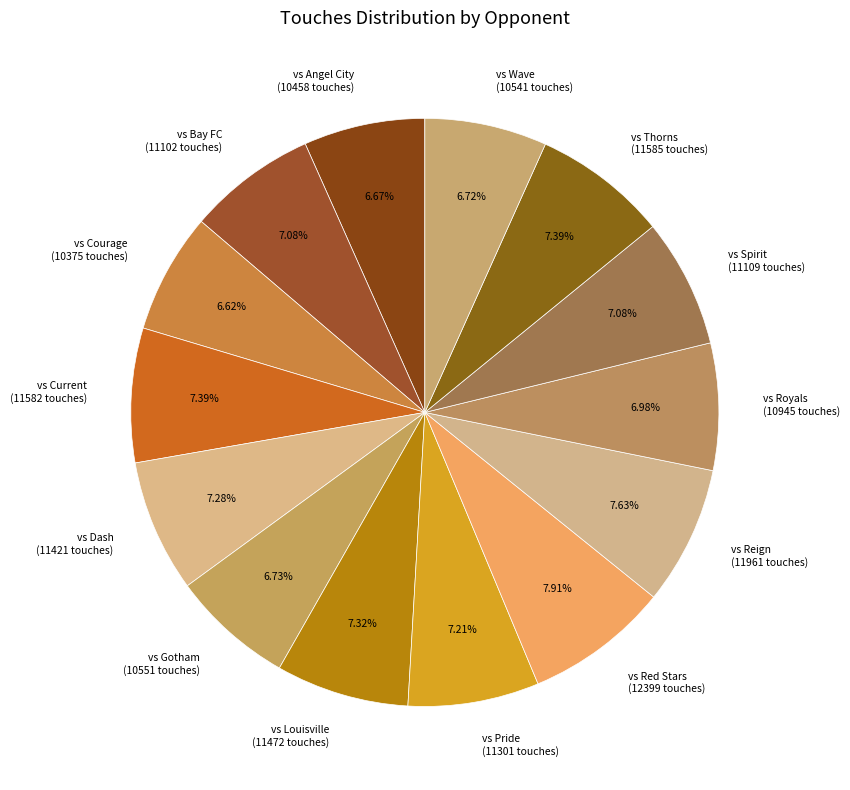

Count the number of slices in the pie.

14